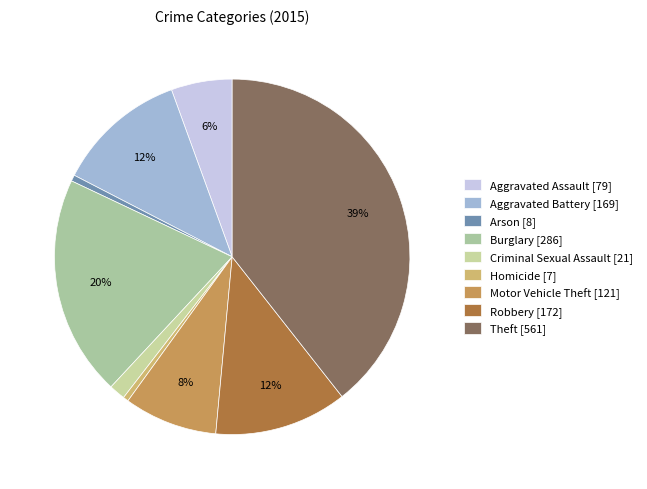

Do Arson and Criminal Sexual Assault together represent more than half of the pie?

No